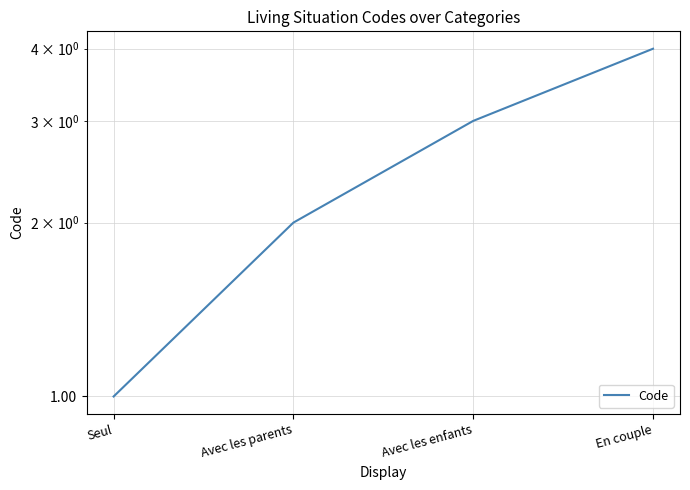

Which label corresponds to the smallest value in the chart?

Seul